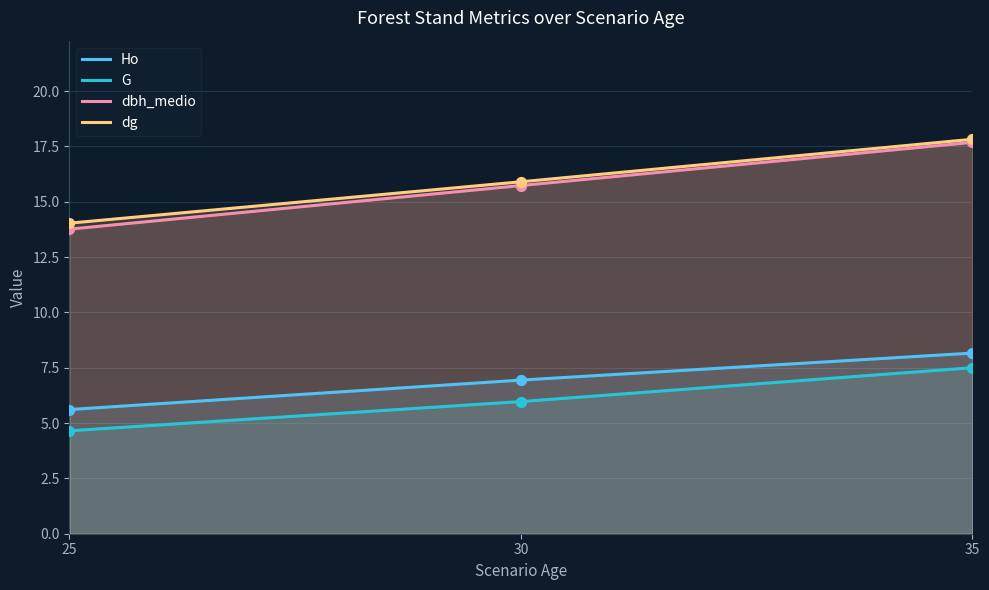

At how many categories does at least one series exceed 11?

3